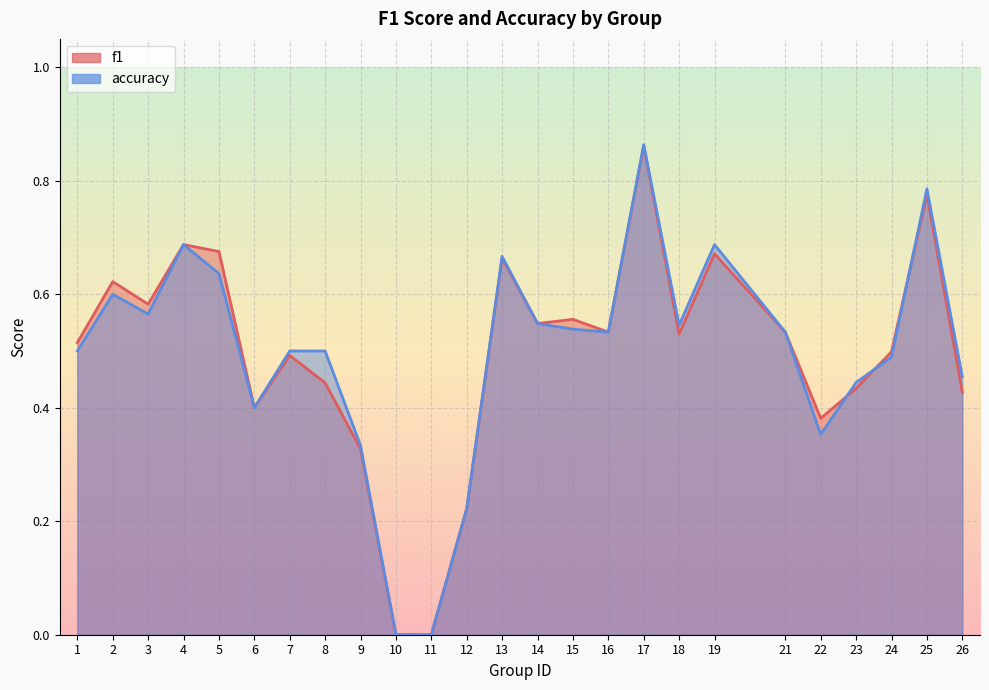

What is the difference between the second highest and second lowest values in the accuracy series?

0.8